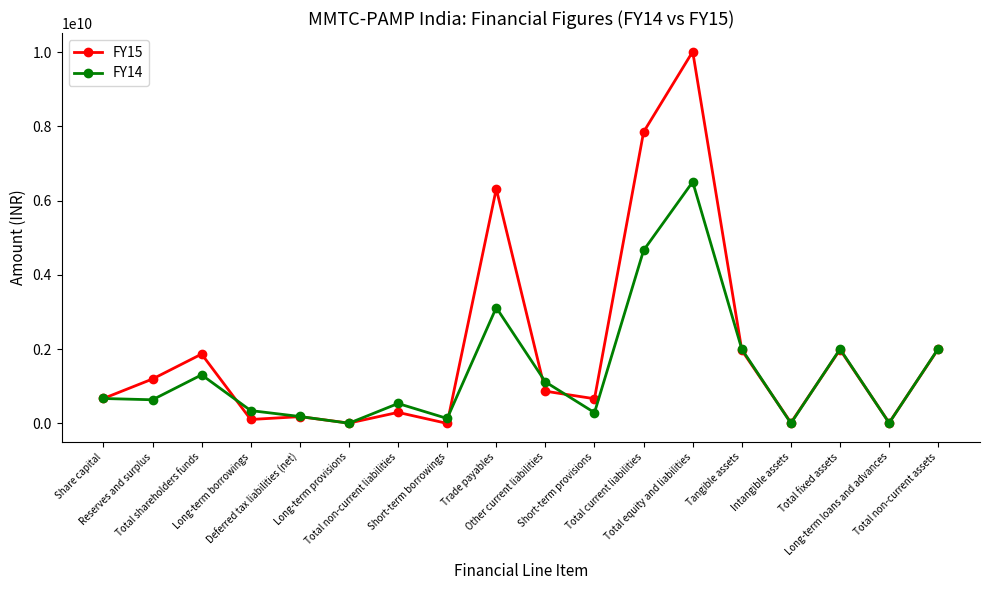

What are all the series names shown in the legend?

FY15, FY14